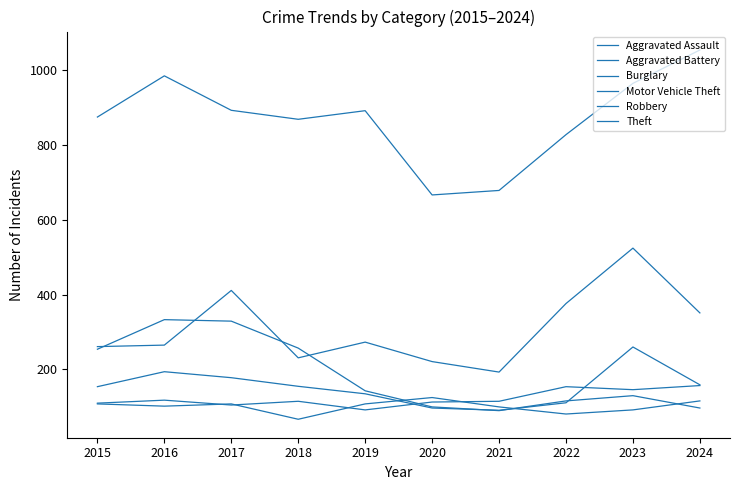

At which label does Motor Vehicle Theft reach its minimum?

2021